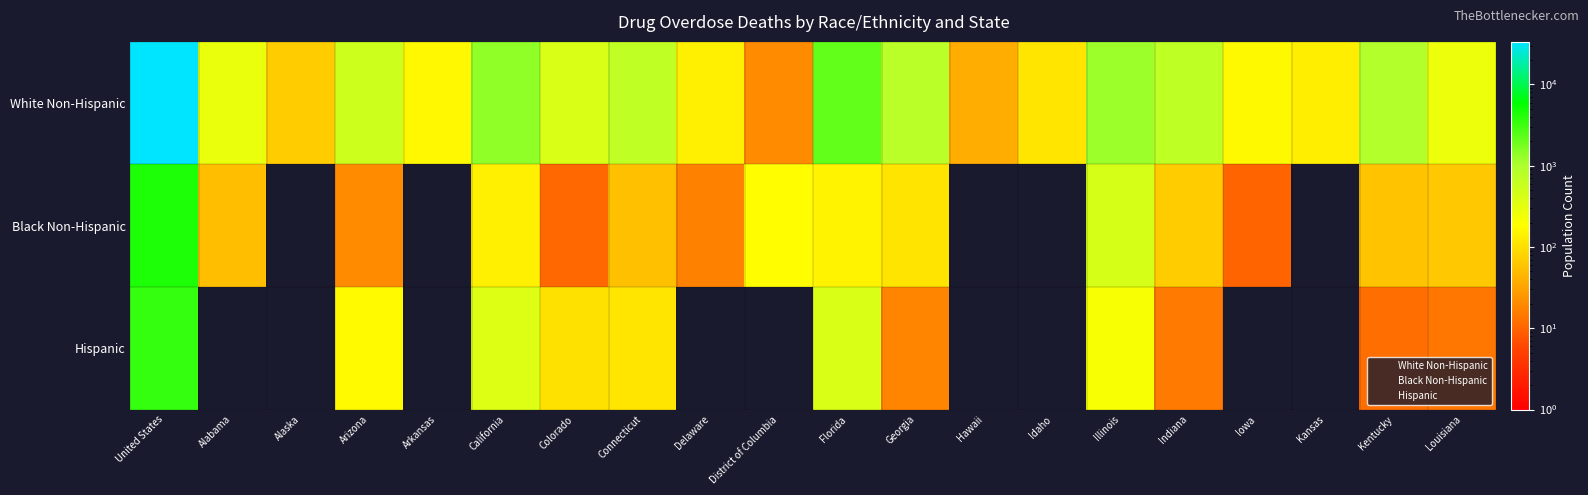

What is the minimum value for Black Non-Hispanic?

10.0